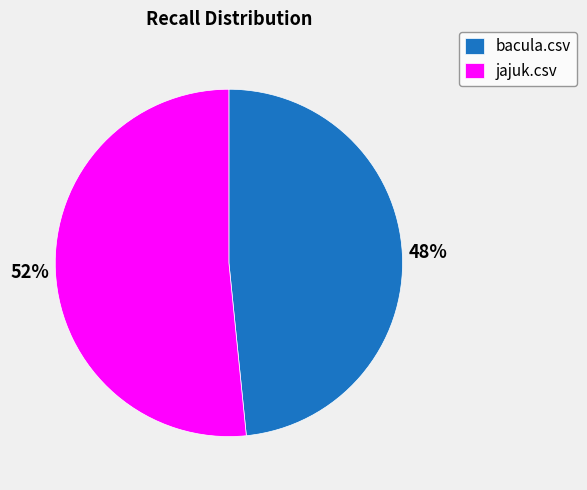

How many slices are in this pie chart?

2